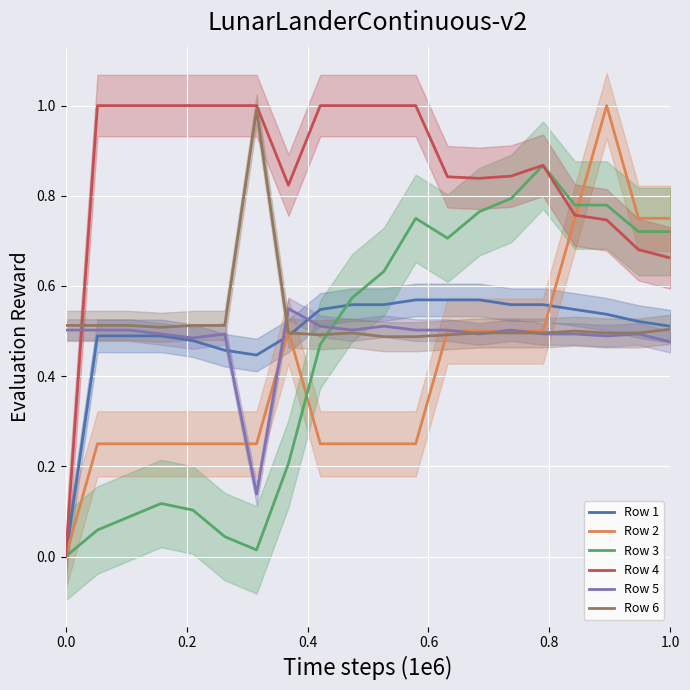

Is this an area chart (filled region under the line)?

No